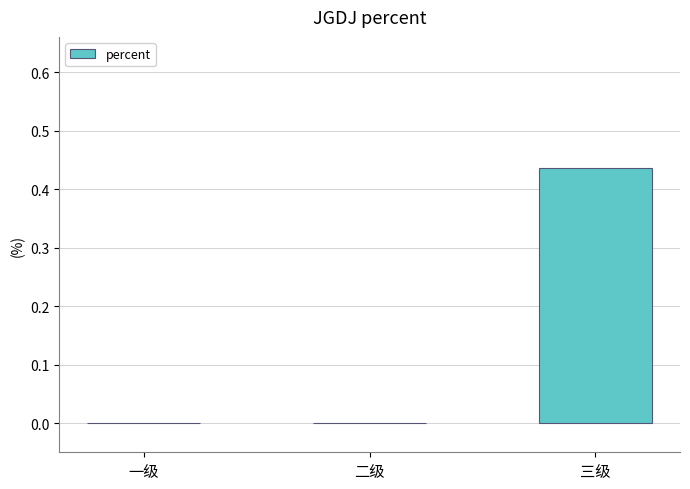

True or false: the data shows 0.3 at 一级.

False